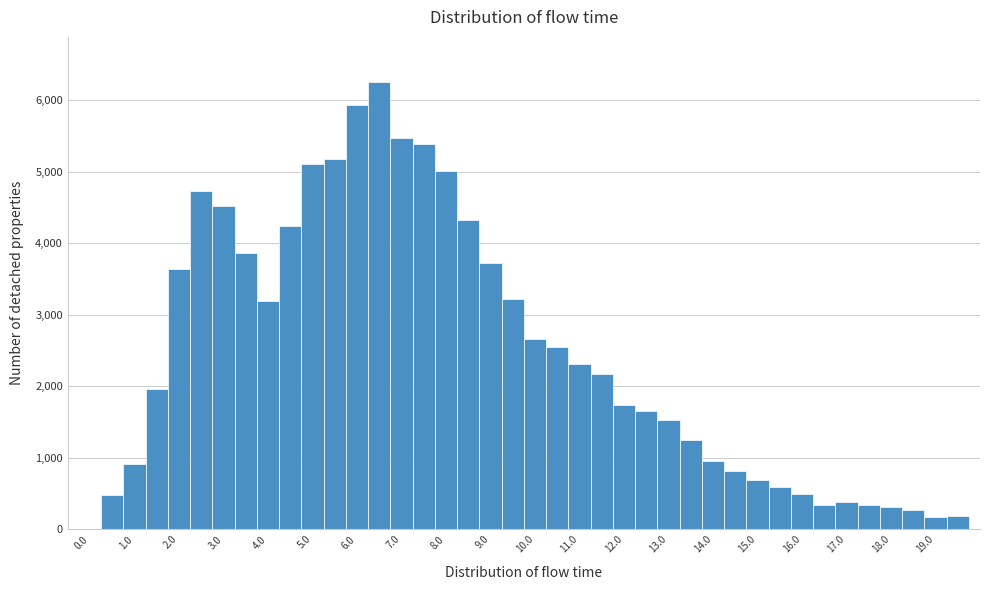

Reading left to right, transcribe this chart: for each bar, give the range it covers on the x-axis and its height. Neither the bar edges nor the heights are printed on the chart, so give them approximately, as read against the axes.

-0.25 to 0.25: 0
0.25 to 0.75: 500
0.75 to 1.25: 900
1.25 to 1.75: 2000
1.75 to 2.25: 3600
2.25 to 2.75: 4700
2.75 to 3.25: 4500
3.25 to 3.75: 3900
3.75 to 4.25: 3200
4.25 to 4.75: 4200
4.75 to 5.25: 5100
5.25 to 5.75: 5200
5.75 to 6.25: 5900
6.25 to 6.75: 6300
6.75 to 7.25: 5500
7.25 to 7.75: 5400
7.75 to 8.25: 5000
8.25 to 8.75: 4300
8.75 to 9.25: 3700
9.25 to 9.75: 3200
9.75 to 10.25: 2700
10.25 to 10.75: 2600
10.75 to 11.25: 2300
11.25 to 11.75: 2200
11.75 to 12.25: 1700
12.25 to 12.75: 1700
12.75 to 13.25: 1500
13.25 to 13.75: 1200
13.75 to 14.25: 1000
14.25 to 14.75: 800
14.75 to 15.25: 700
15.25 to 15.75: 600
15.75 to 16.25: 500
16.25 to 16.75: 300
16.75 to 17.25: 400
17.25 to 17.75: 300
17.75 to 18.25: 300
18.25 to 18.75: 300
18.75 to 19.25: 200
19.25 to 19.75: 200